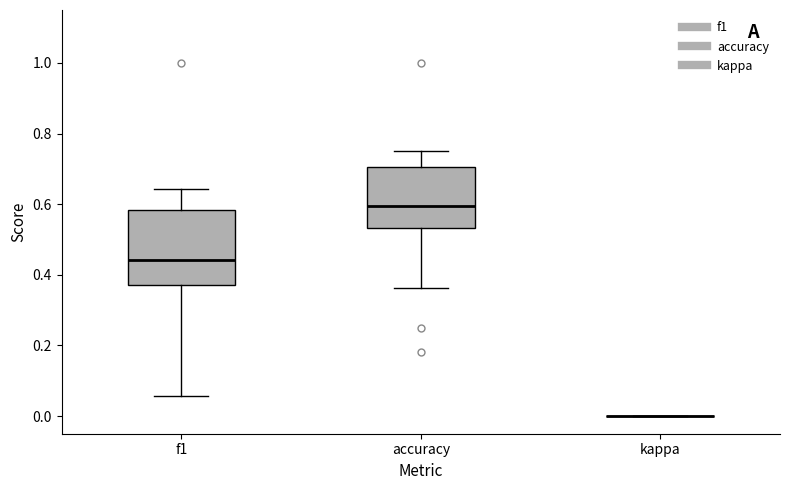

Which box is the tallest, from its lower edge to its upper edge?

f1